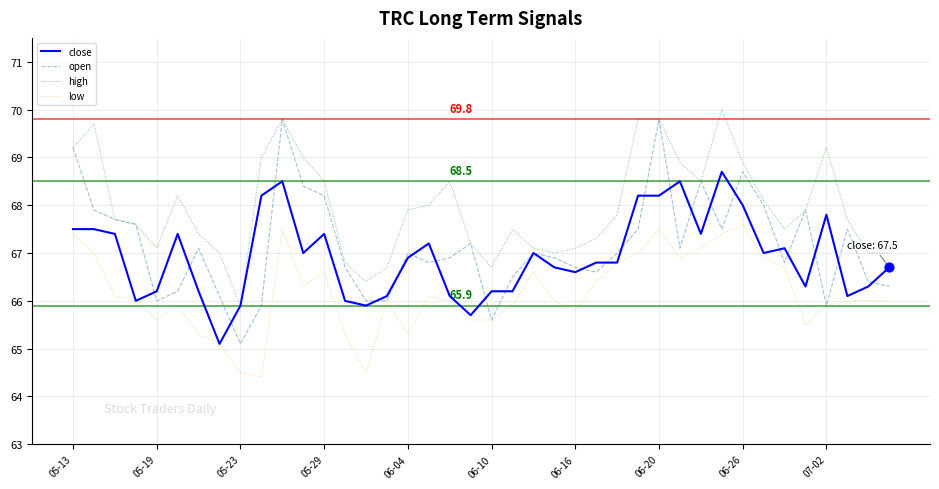

Which series has the widest spread of values?

open